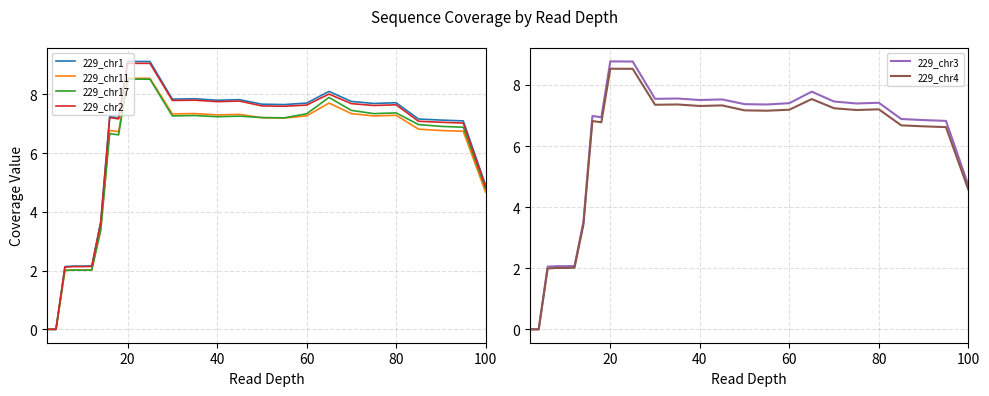

How many values in the 229_chr11 series are below 7?

13